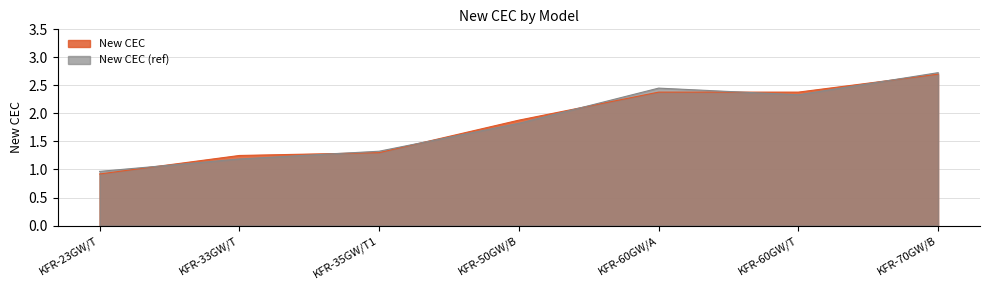

List the labels in order of value, smallest first.

KFR-23GW/T, KFR-33GW/T, KFR-35GW/T1, KFR-50GW/B, KFR-60GW/A, KFR-60GW/T, KFR-70GW/B